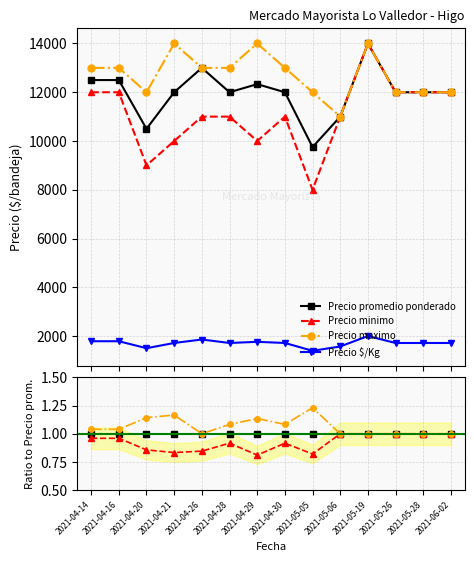

Reading left to right, what are all the values shown in this chart?

Precio promedio ponderado: 2021-04-14=1.0	2021-04-16=1.0	2021-04-20=1.0	2021-04-21=1.0	2021-04-26=1.0	2021-04-28=1.0	2021-04-29=1.0	2021-04-30=1.0	2021-05-05=1.0	2021-05-06=1.0	2021-05-19=1.0	2021-05-26=1.0	2021-05-28=1.0	2021-06-02=1.0
Precio minimo: 2021-04-14=1.0	2021-04-16=1.0	2021-04-20=0.9	2021-04-21=0.8	2021-04-26=0.8	2021-04-28=0.9	2021-04-29=0.8	2021-04-30=0.9	2021-05-05=0.8	2021-05-06=1.0	2021-05-19=1.0	2021-05-26=1.0	2021-05-28=1.0	2021-06-02=1.0
Precio maximo: 2021-04-14=1.0	2021-04-16=1.0	2021-04-20=1.1	2021-04-21=1.2	2021-04-26=1.0	2021-04-28=1.1	2021-04-29=1.1	2021-04-30=1.1	2021-05-05=1.2	2021-05-06=1.0	2021-05-19=1.0	2021-05-26=1.0	2021-05-28=1.0	2021-06-02=1.0
Precio $/Kg: 2021-04-14=0.1	2021-04-16=0.1	2021-04-20=0.1	2021-04-21=0.1	2021-04-26=0.1	2021-04-28=0.1	2021-04-29=0.1	2021-04-30=0.1	2021-05-05=0.1	2021-05-06=0.1	2021-05-19=0.1	2021-05-26=0.1	2021-05-28=0.1	2021-06-02=0.1